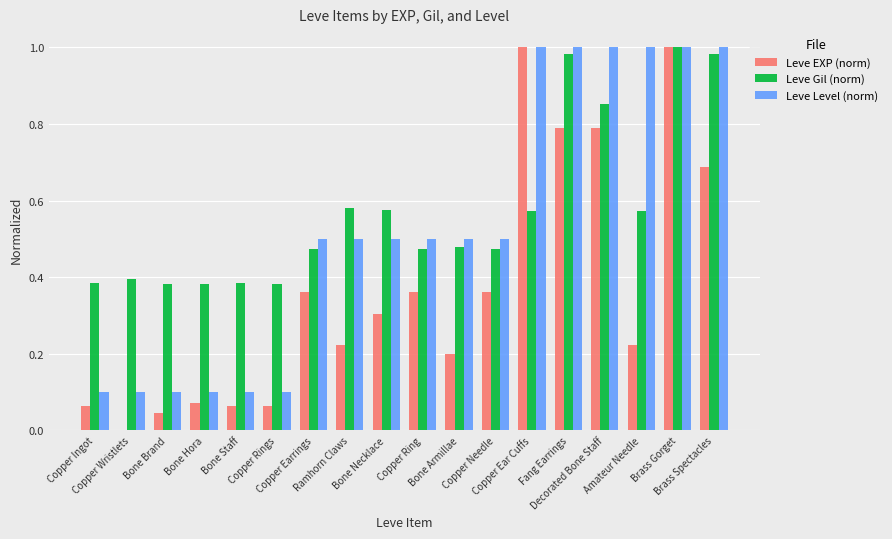

What is the sum of all Leve Level (norm) values?

9.6